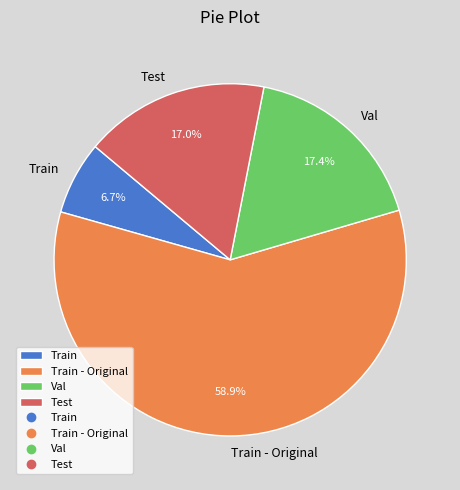

How many segments does this pie chart have?

4